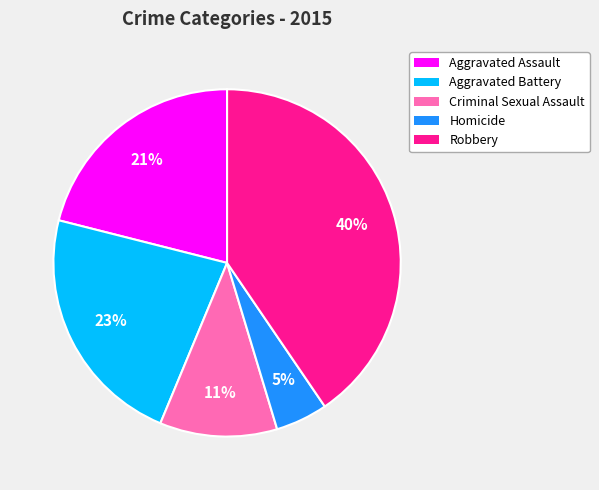

Combined, do Aggravated Battery and Robbery account for over 50%?

Yes